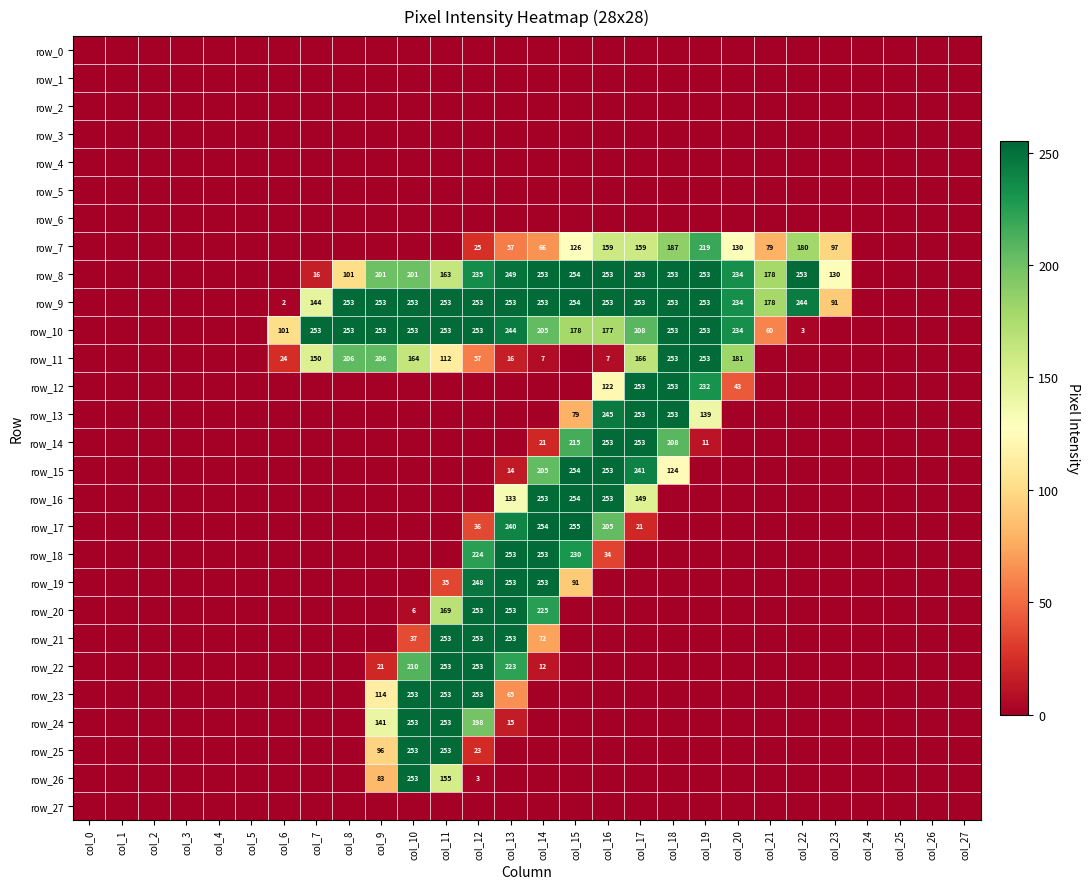

What is the greatest value displayed?

255